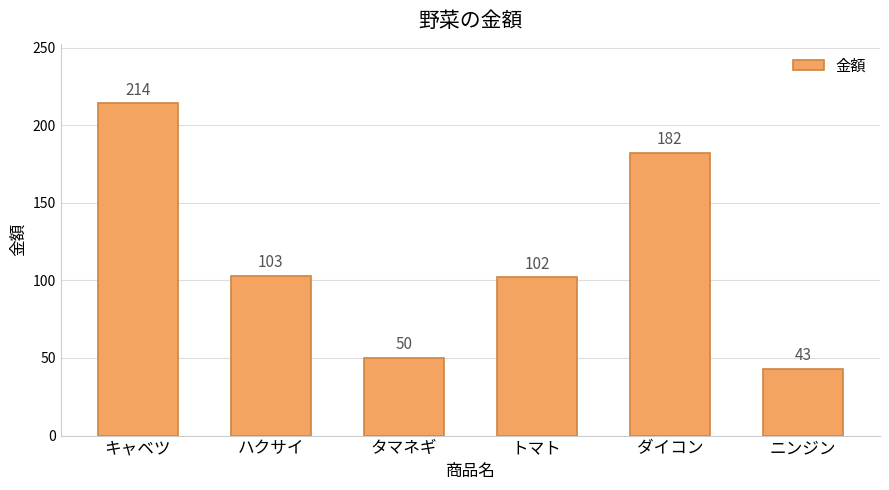

How many series are shown in this chart?

1